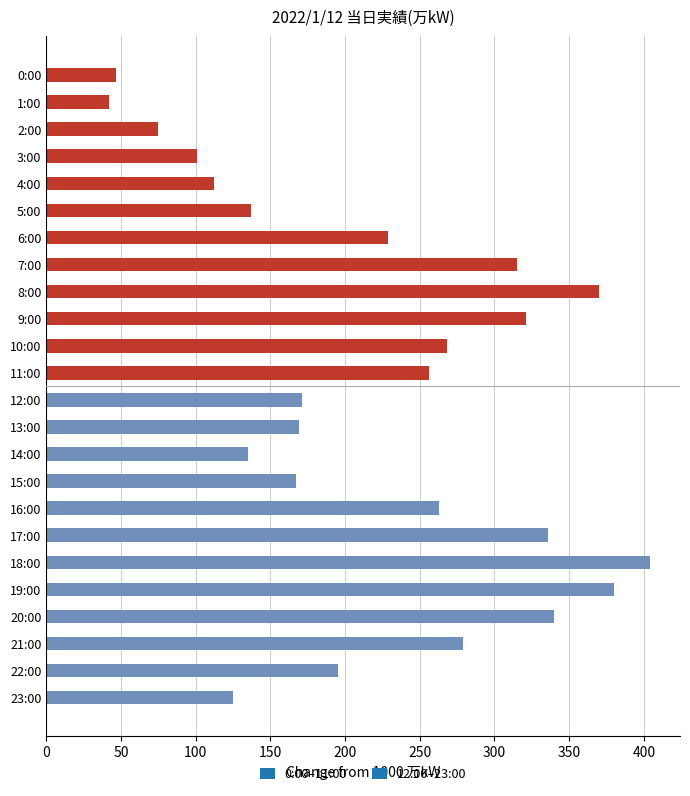

What is the smallest value displayed?

42